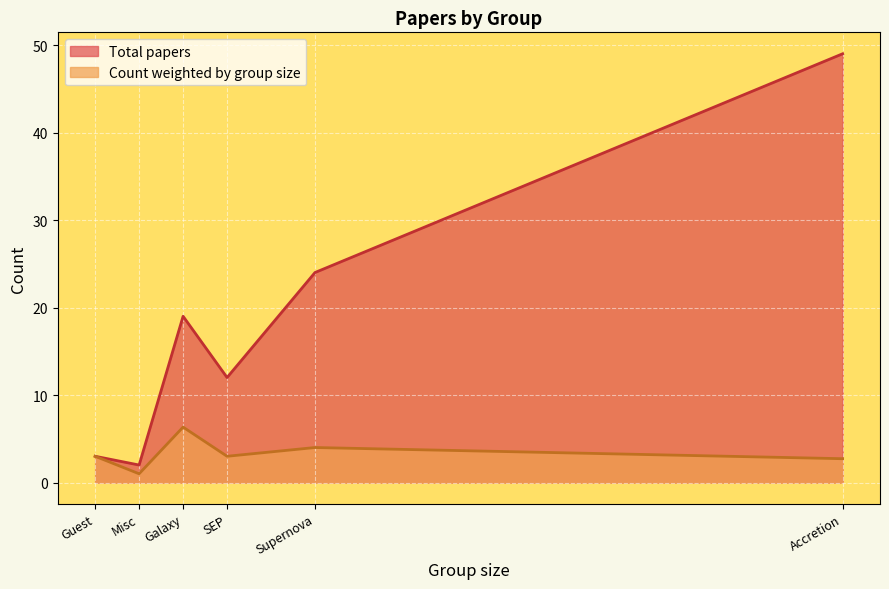

True or false: Count weighted by group size has more than 2 interior local peaks.

False